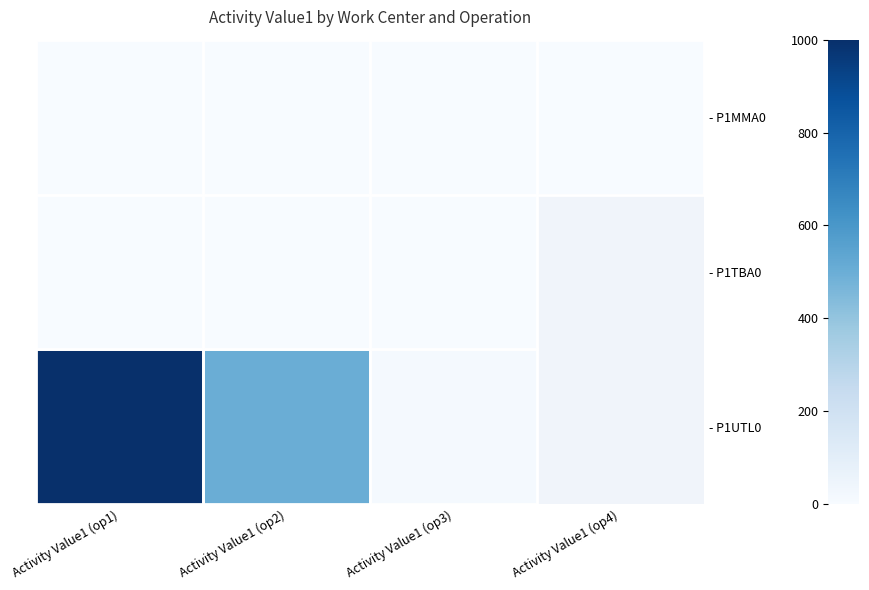

How many data points does each series have?

4